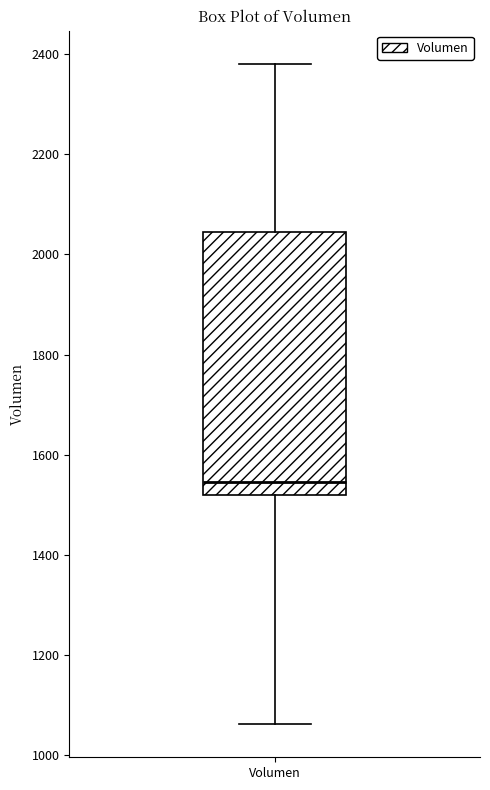

Read this box plot against the y-axis: the position of the median line, the range covered by the box, and the ends of both whiskers. The values are not printed on the chart, so give them approximately, as read against the axis.

median 1540, box 1520 to 2040, whiskers 1060 to 2380